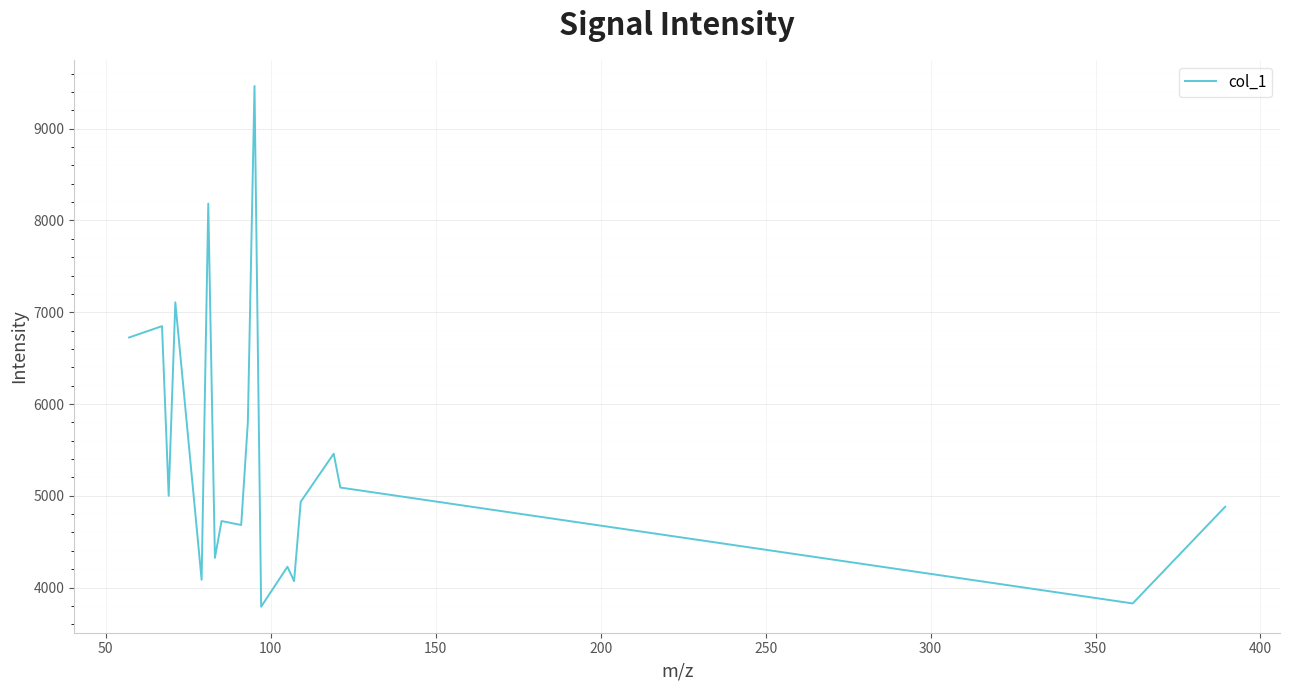

What is the minimum value shown in the chart?

3791.0